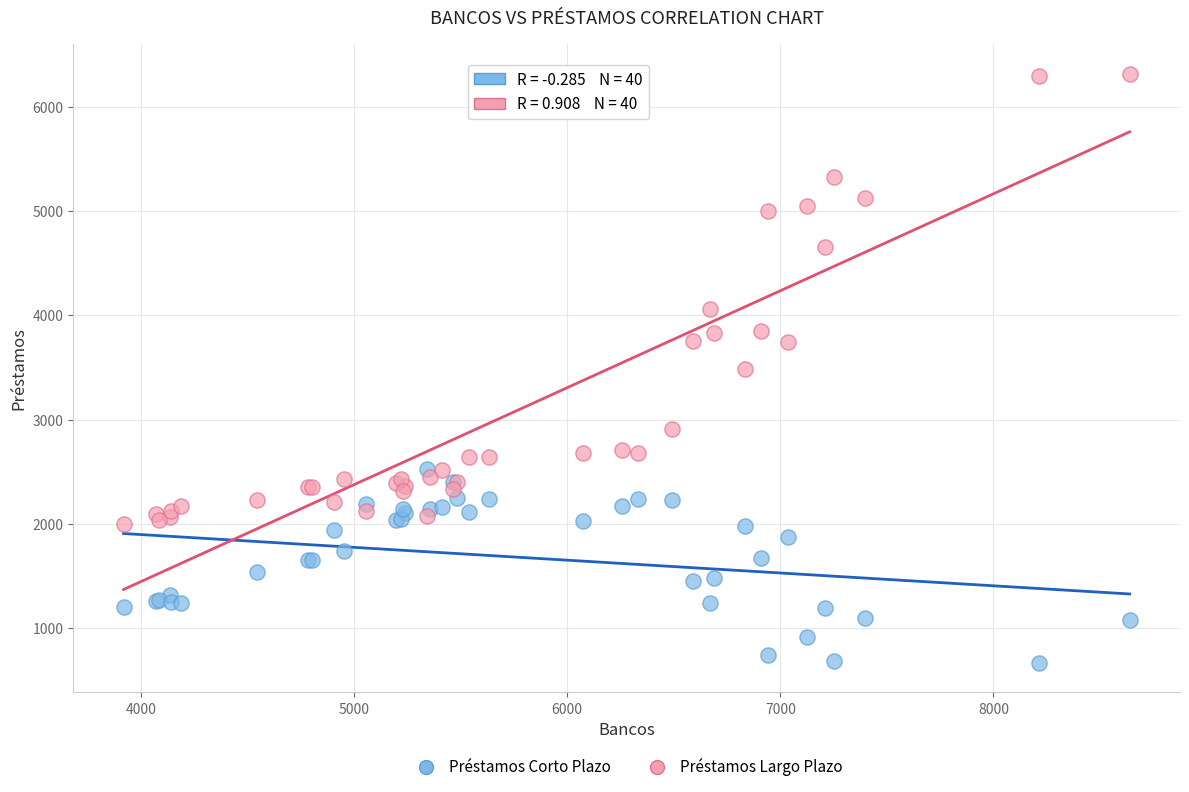

Which series reaches the maximum Y coordinate?

Préstamos Largo Plazo